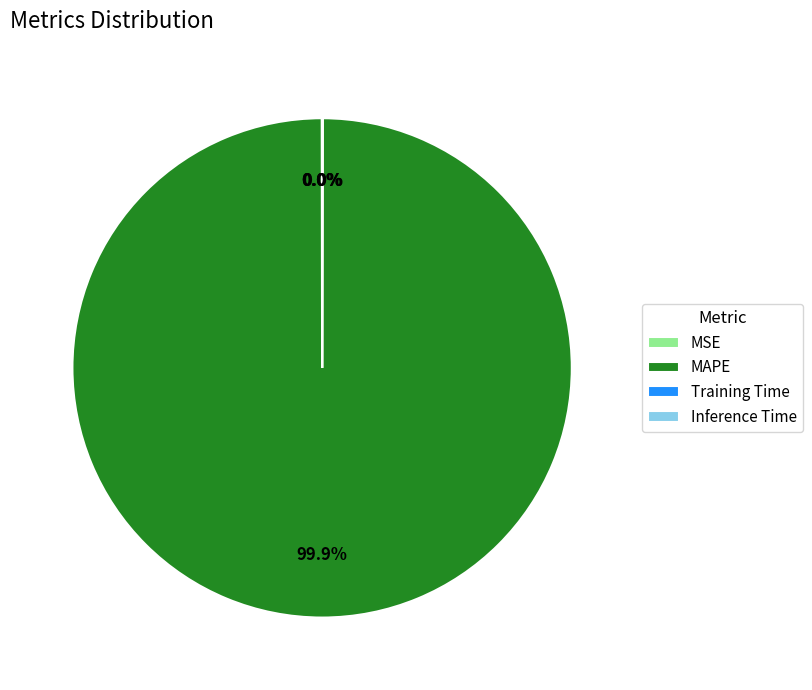

What is the majority slice?

MAPE